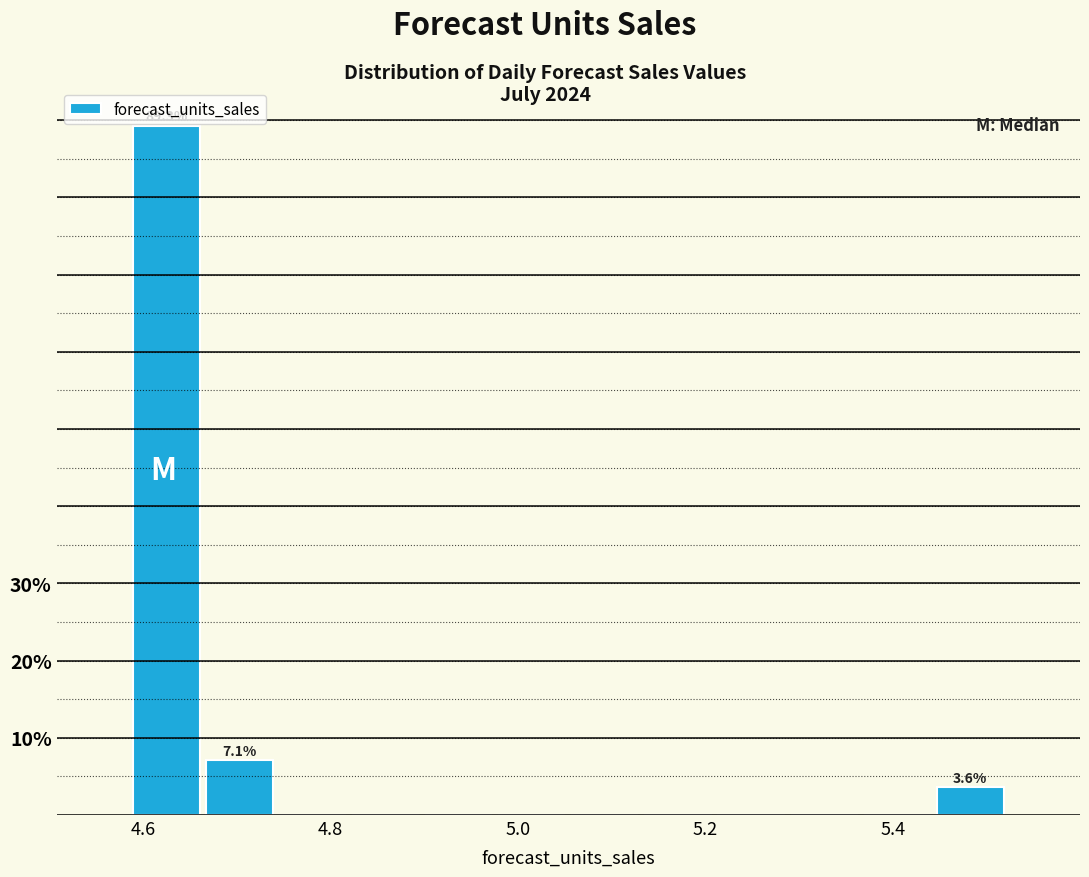

Around what value on the x-axis is the tallest bar? Give the approximate position of its centre, as read against the axis.

4.62